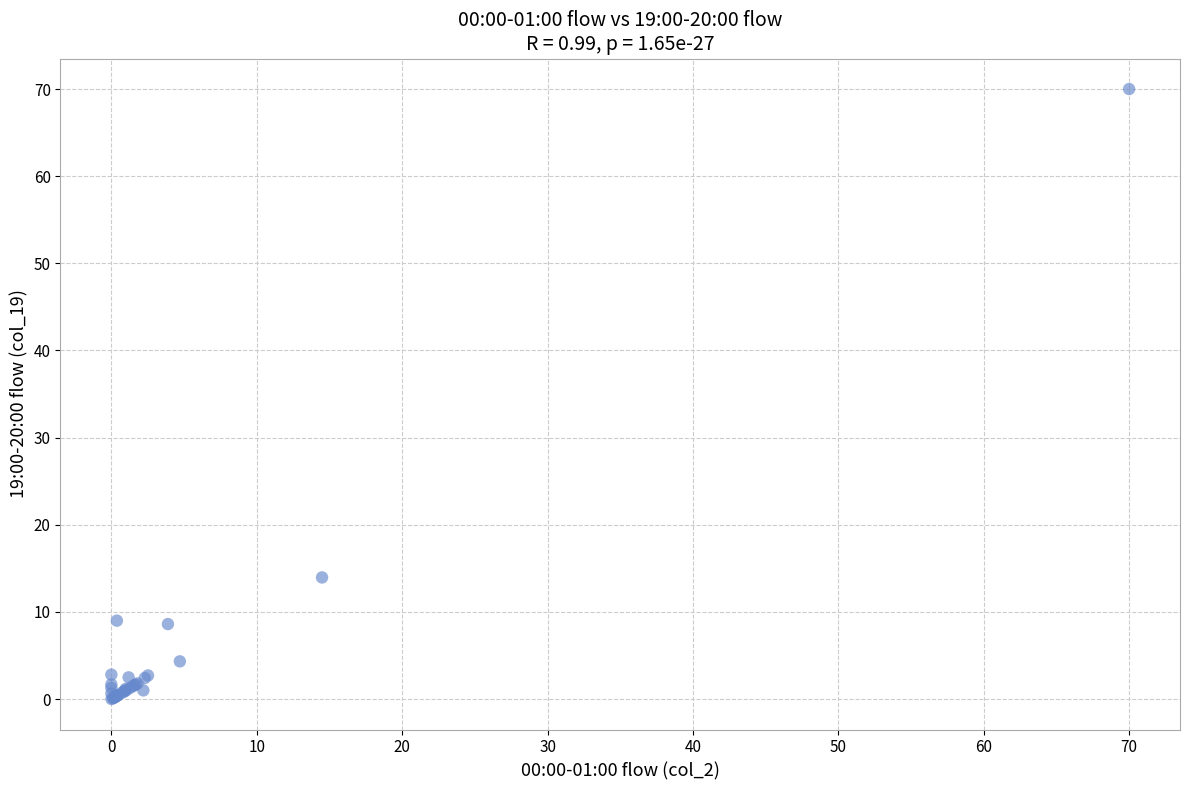

What Y value in the scatter plot is closest to 35?

14.0